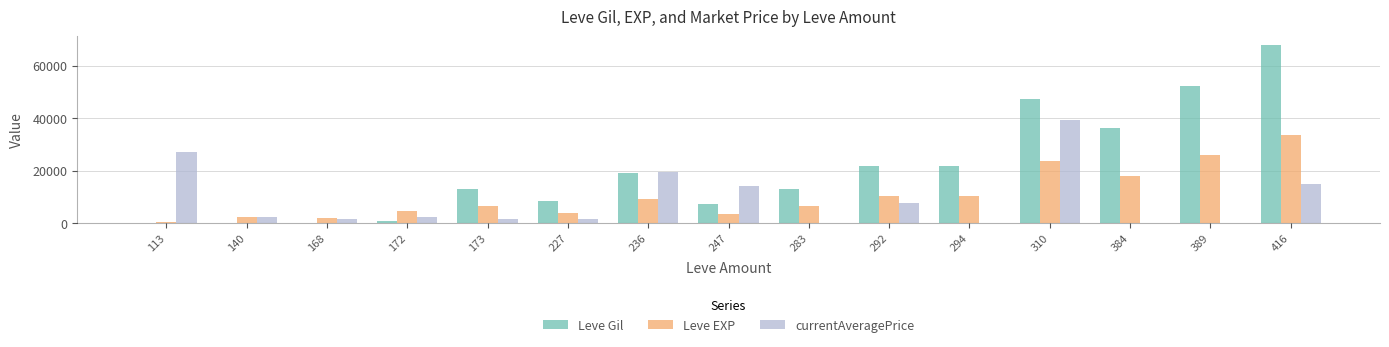

Which series has the largest range (max minus min)?

Leve Gil